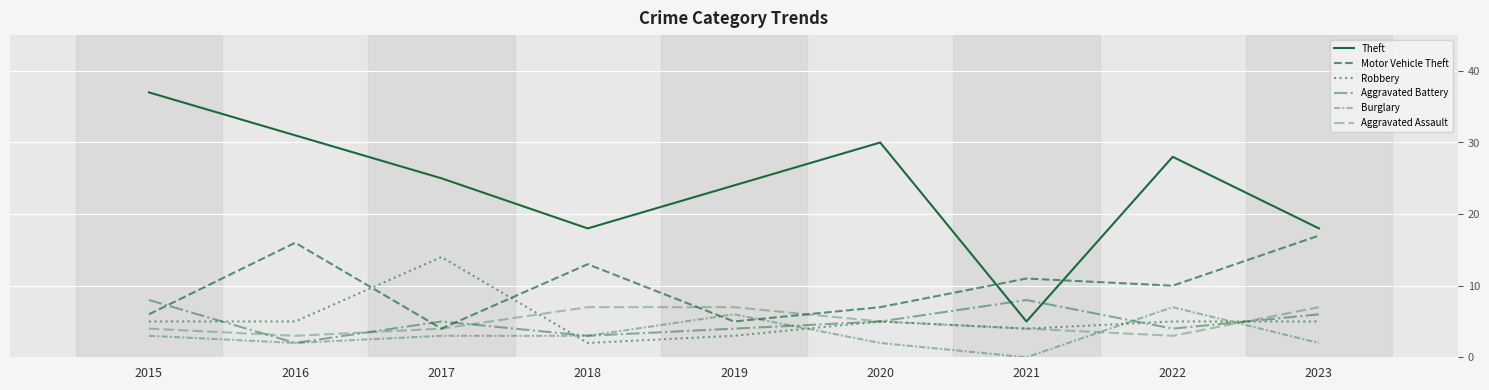

Between 2015 and 2019, which is larger?

2015